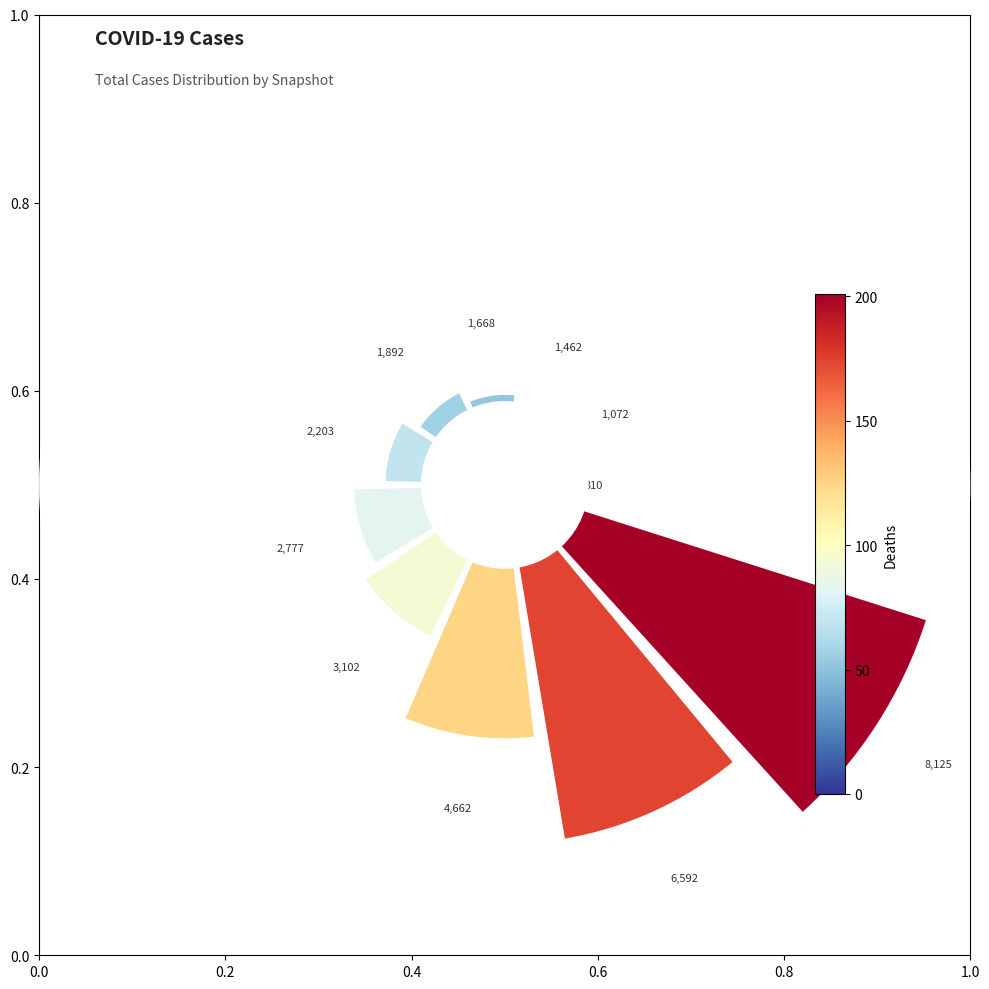

To the nearest percent, what is the average slice percentage?

9%